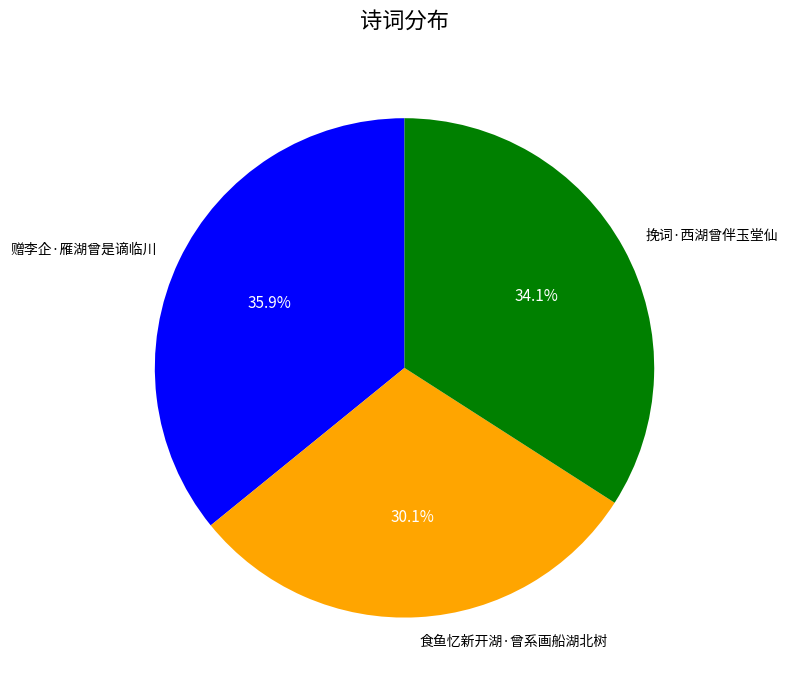

Does any single category account for the majority?

No